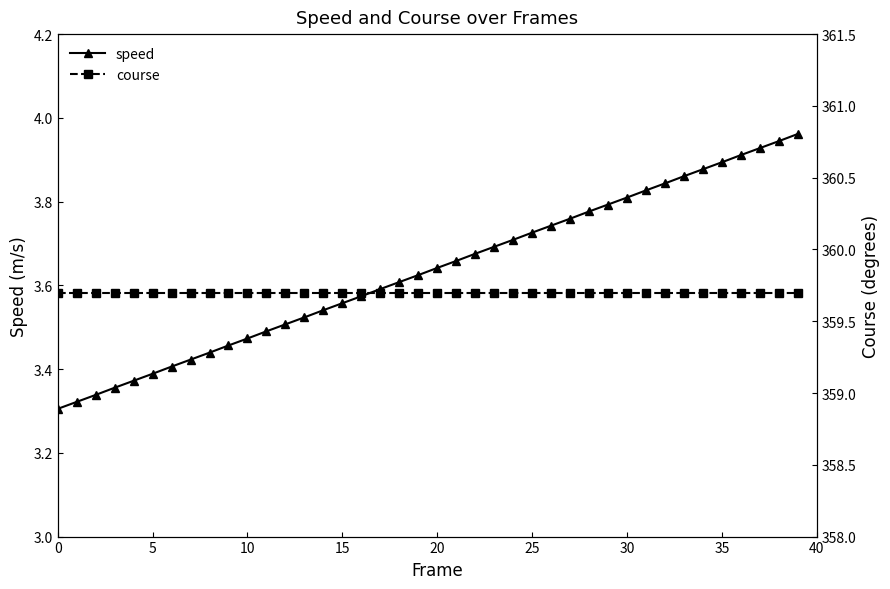

Is it true that course equals 243.9 at 25?

False